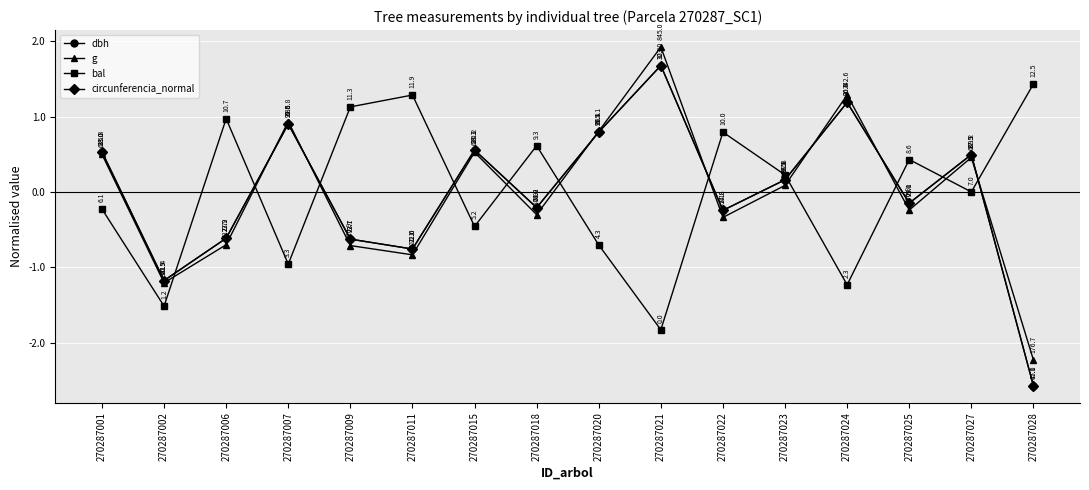

The value of circunferencia_normal at 270287007 is 0.9. True or false?

True